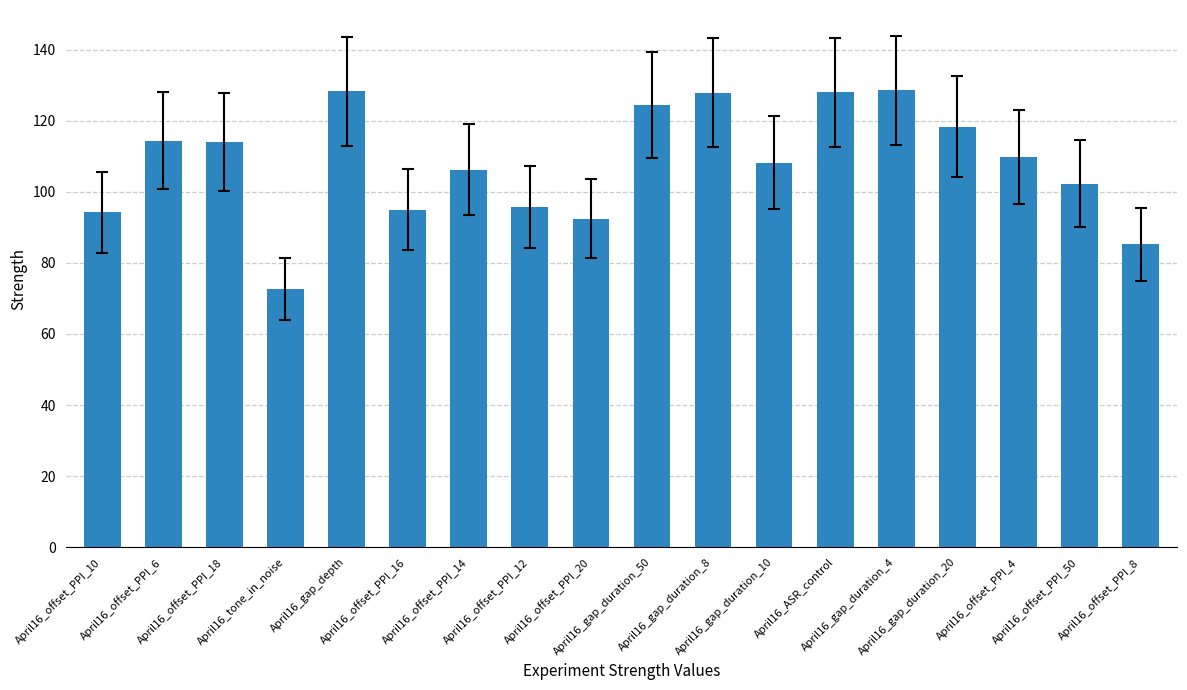

The chart shows a value of 20.7 at April16_tone_in_noise. True or false?

False